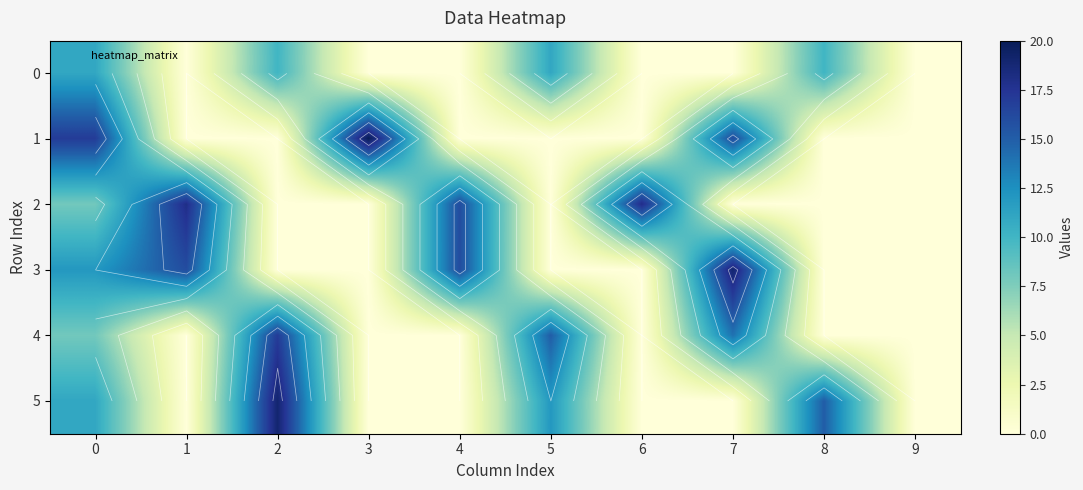

Is it true that 1 equals 0 at 2?

True